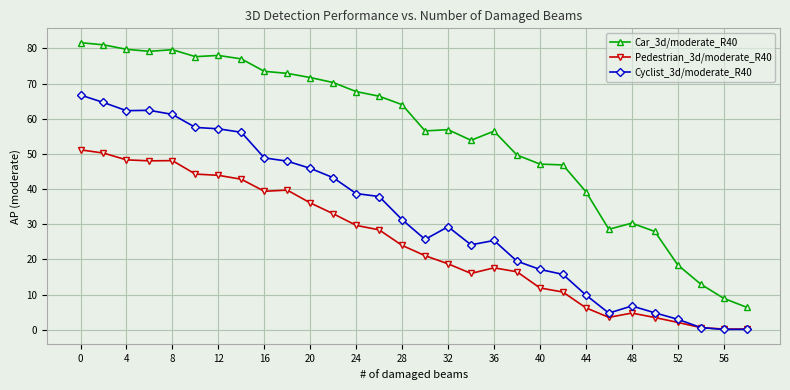

What is the average value of the Car_3d/moderate_R40 series?

55.3